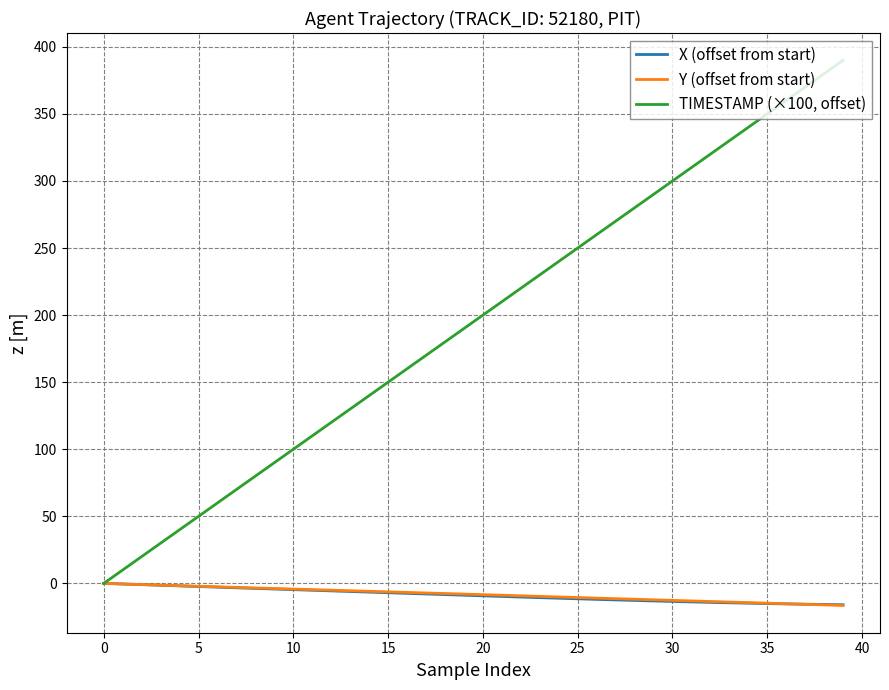

What is the minimum value shown in the chart?

-16.5